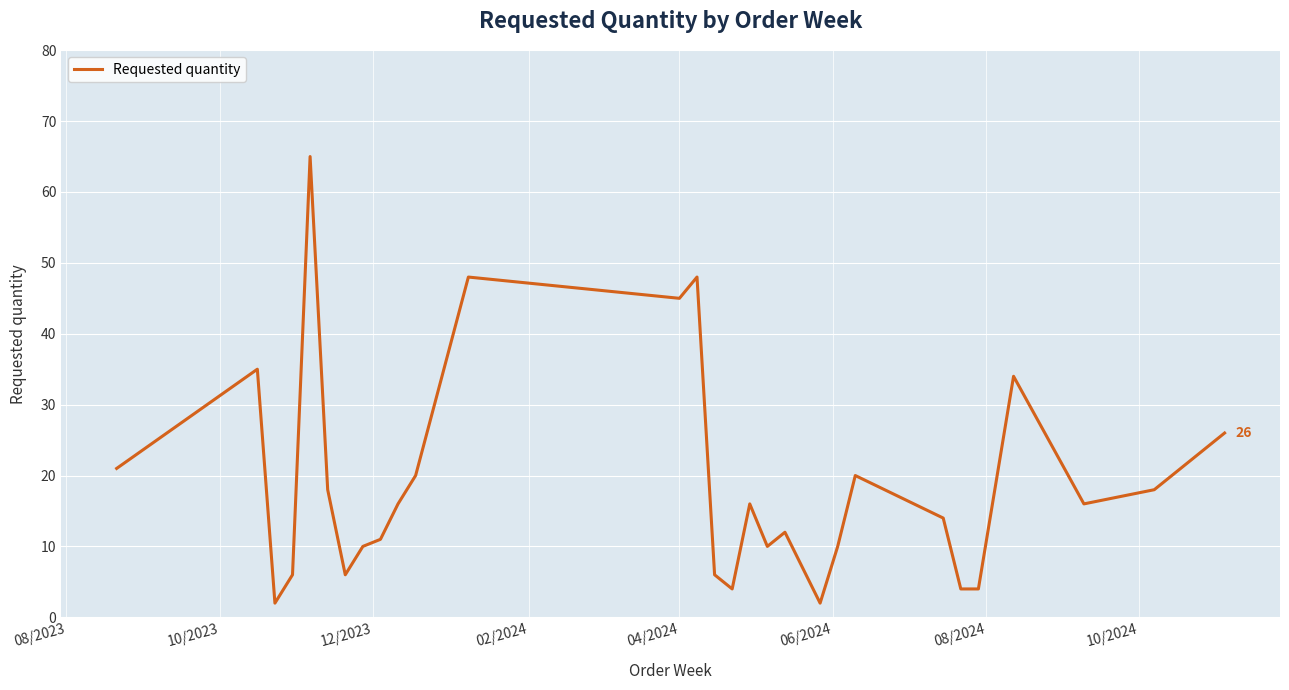

What is the maximum value shown in the chart?

65